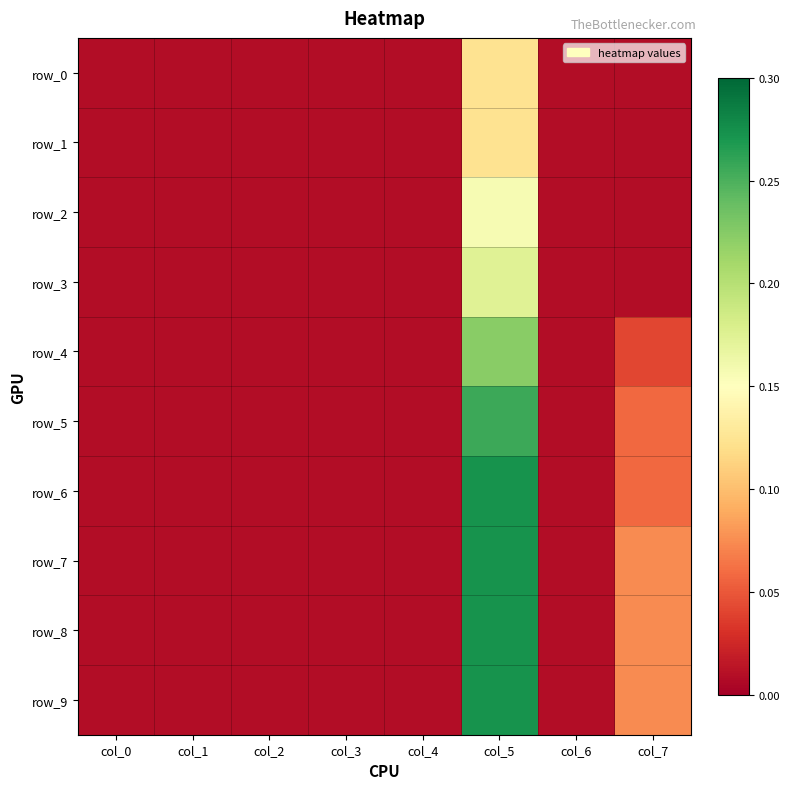

Where is row_8 nearest to the value 0?

col_0